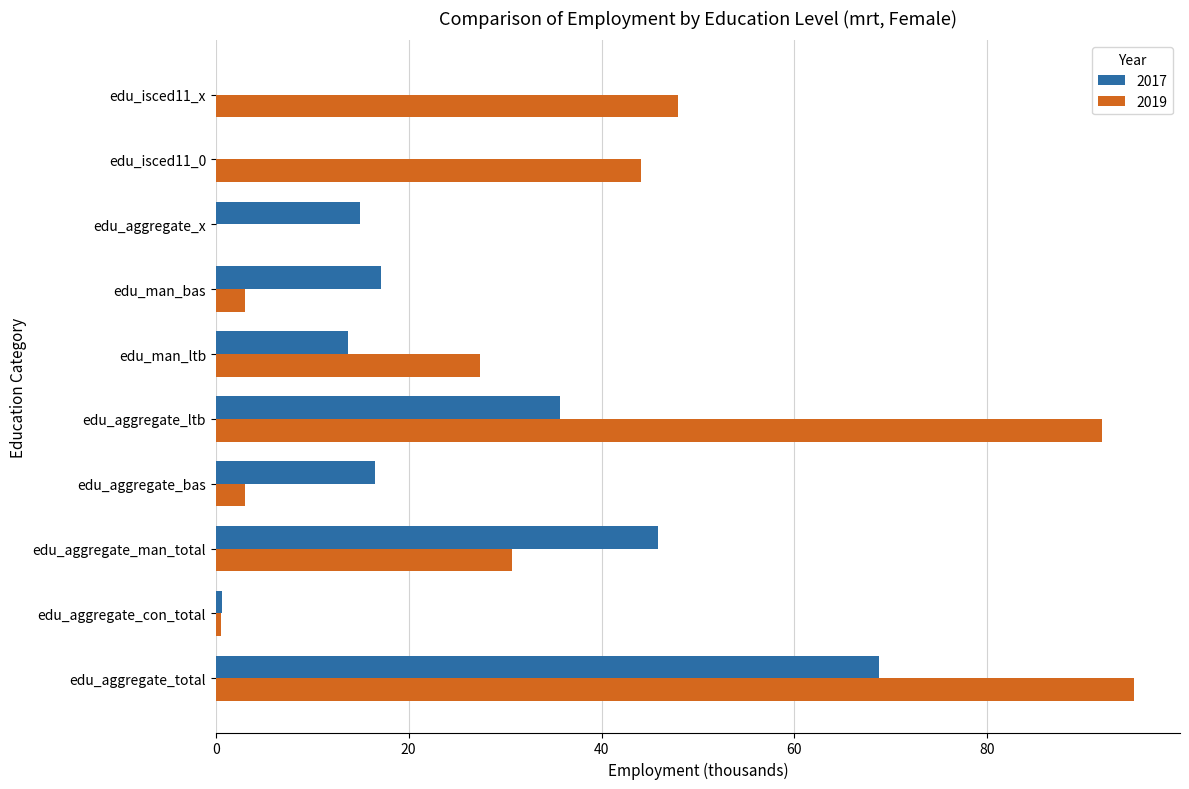

What are all the series names shown in the legend?

2017, 2019